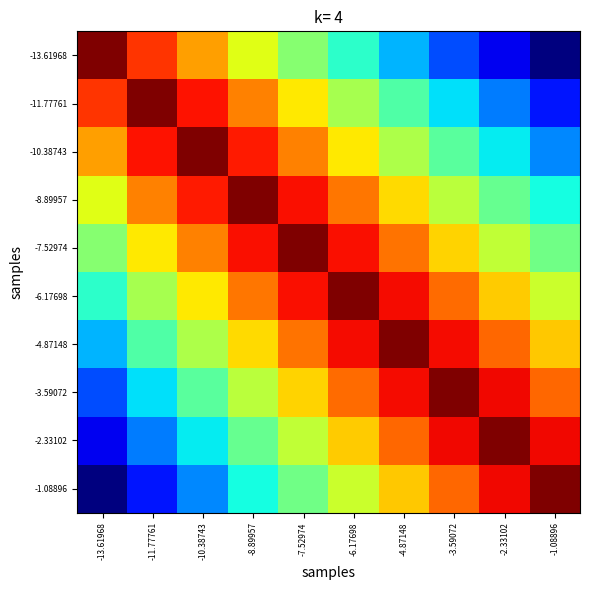

Reading left to right, list all the values displayed in this chart.

-13.61968: -13.61968=1.0	-11.77761=0.9	-10.38743=0.7	-8.89957=0.6	-7.52974=0.5	-6.17698=0.4	-4.87148=0.3	-3.59072=0.2	-2.33102=0.1	-1.08896=0.0
-11.77761: -13.61968=0.9	-11.77761=1.0	-10.38743=0.9	-8.89957=0.8	-7.52974=0.7	-6.17698=0.6	-4.87148=0.4	-3.59072=0.3	-2.33102=0.2	-1.08896=0.1
-10.38743: -13.61968=0.7	-11.77761=0.9	-10.38743=1.0	-8.89957=0.9	-7.52974=0.8	-6.17698=0.7	-4.87148=0.6	-3.59072=0.5	-2.33102=0.4	-1.08896=0.3
-8.89957: -13.61968=0.6	-11.77761=0.8	-10.38743=0.9	-8.89957=1.0	-7.52974=0.9	-6.17698=0.8	-4.87148=0.7	-3.59072=0.6	-2.33102=0.5	-1.08896=0.4
-7.52974: -13.61968=0.5	-11.77761=0.7	-10.38743=0.8	-8.89957=0.9	-7.52974=1.0	-6.17698=0.9	-4.87148=0.8	-3.59072=0.7	-2.33102=0.6	-1.08896=0.5
-6.17698: -13.61968=0.4	-11.77761=0.6	-10.38743=0.7	-8.89957=0.8	-7.52974=0.9	-6.17698=1.0	-4.87148=0.9	-3.59072=0.8	-2.33102=0.7	-1.08896=0.6
-4.87148: -13.61968=0.3	-11.77761=0.4	-10.38743=0.6	-8.89957=0.7	-7.52974=0.8	-6.17698=0.9	-4.87148=1.0	-3.59072=0.9	-2.33102=0.8	-1.08896=0.7
-3.59072: -13.61968=0.2	-11.77761=0.3	-10.38743=0.5	-8.89957=0.6	-7.52974=0.7	-6.17698=0.8	-4.87148=0.9	-3.59072=1.0	-2.33102=0.9	-1.08896=0.8
-2.33102: -13.61968=0.1	-11.77761=0.2	-10.38743=0.4	-8.89957=0.5	-7.52974=0.6	-6.17698=0.7	-4.87148=0.8	-3.59072=0.9	-2.33102=1.0	-1.08896=0.9
-1.08896: -13.61968=0.0	-11.77761=0.1	-10.38743=0.3	-8.89957=0.4	-7.52974=0.5	-6.17698=0.6	-4.87148=0.7	-3.59072=0.8	-2.33102=0.9	-1.08896=1.0